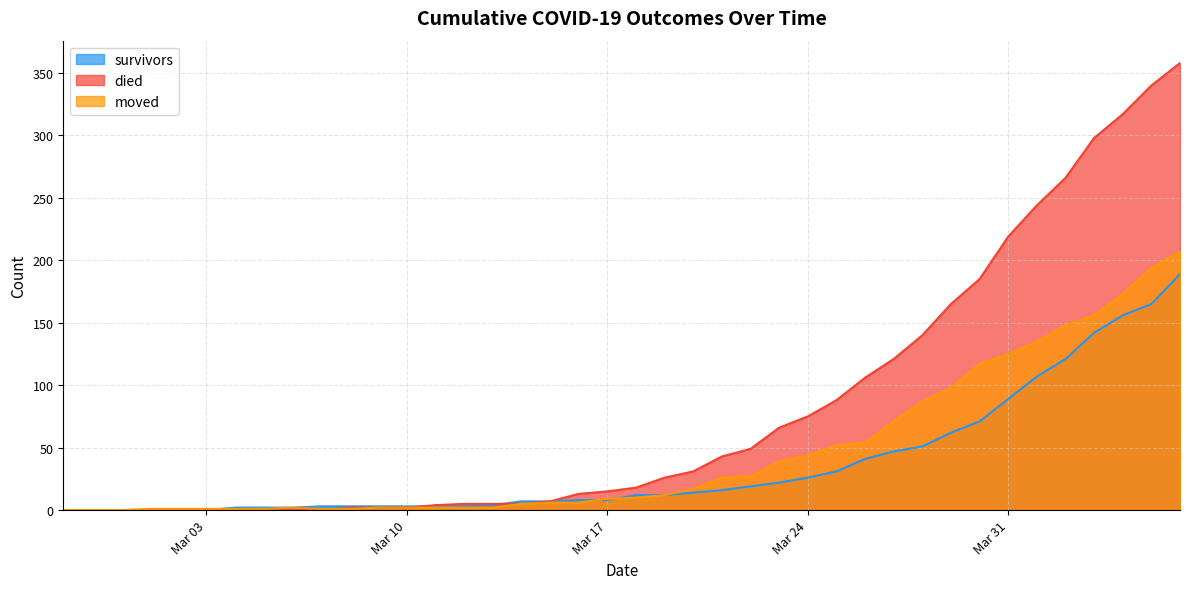

At how many categories does at least one series exceed 351?

1